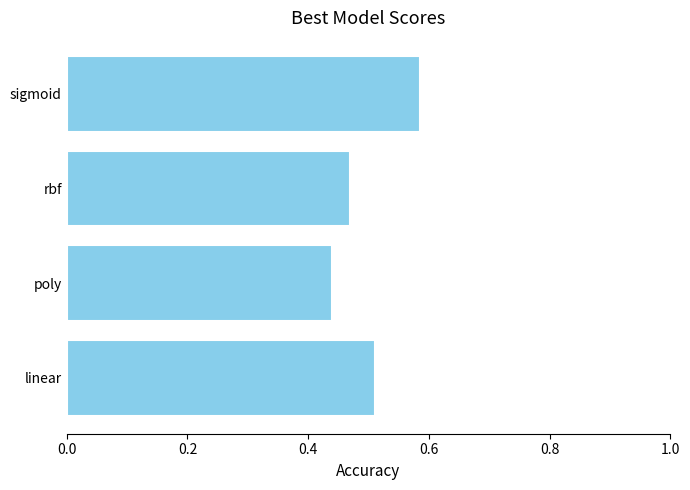

List the labels in order of value, largest first.

sigmoid, linear, rbf, poly